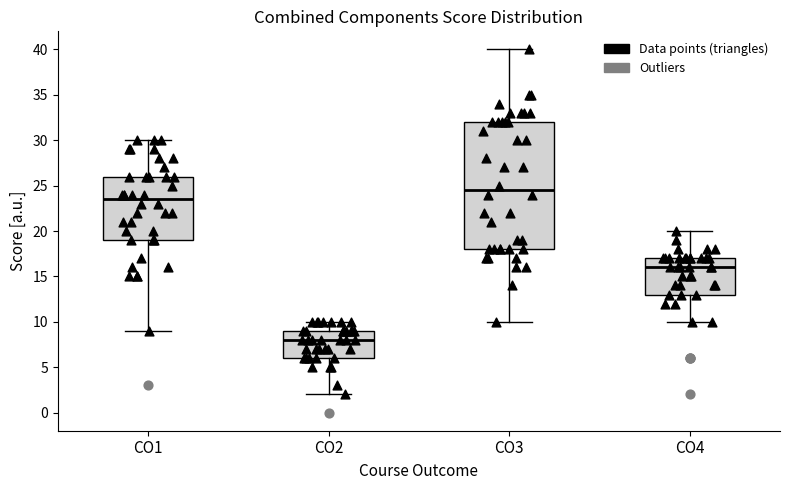

Reading left to right, read every box against the y-axis: the position of its median line, the range the box covers, and the ends of its whiskers. The values are not printed on the chart, so give them approximately, as read against the axis.

CO1: median 23.5, box 19.0 to 26.0, whiskers 9.0 to 30.0
CO2: median 8.0, box 6.0 to 9.0, whiskers 2.0 to 10.0
CO3: median 24.5, box 18.0 to 32.0, whiskers 10.0 to 40.0
CO4: median 16.0, box 13.0 to 17.0, whiskers 10.0 to 20.0